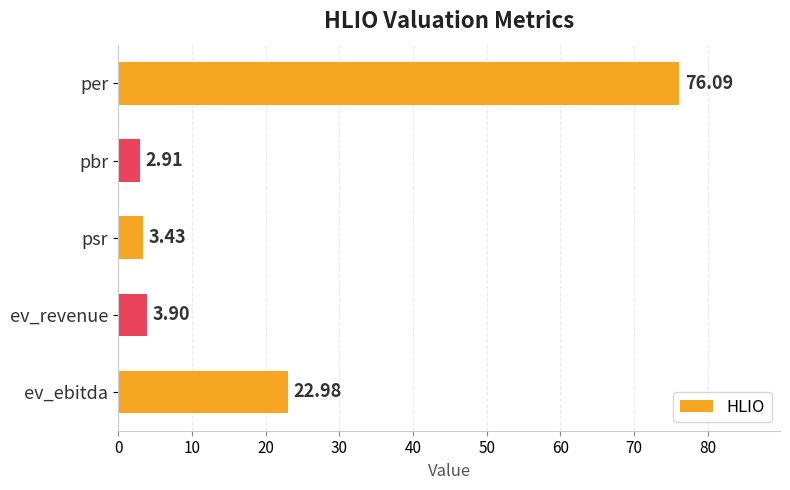

Does the chart contain any negative values?

No